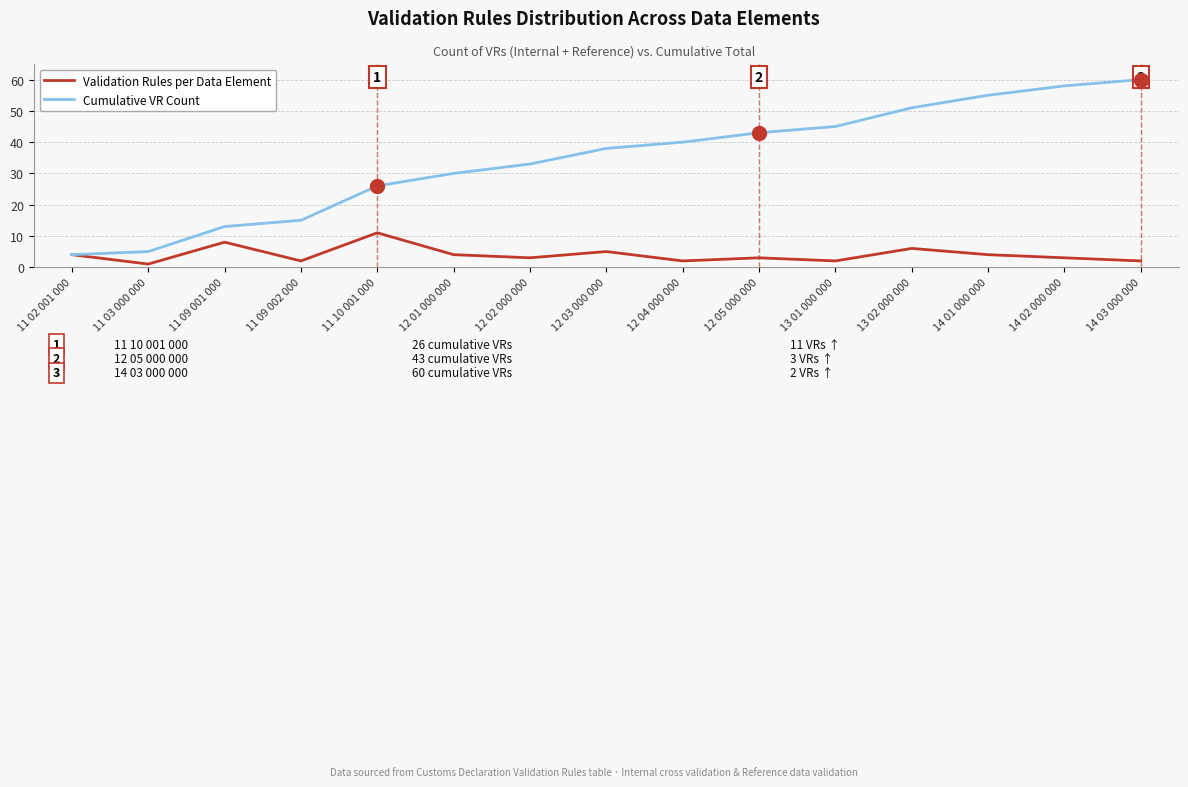

What is the average value of the Validation Rules per Data Element series?

4